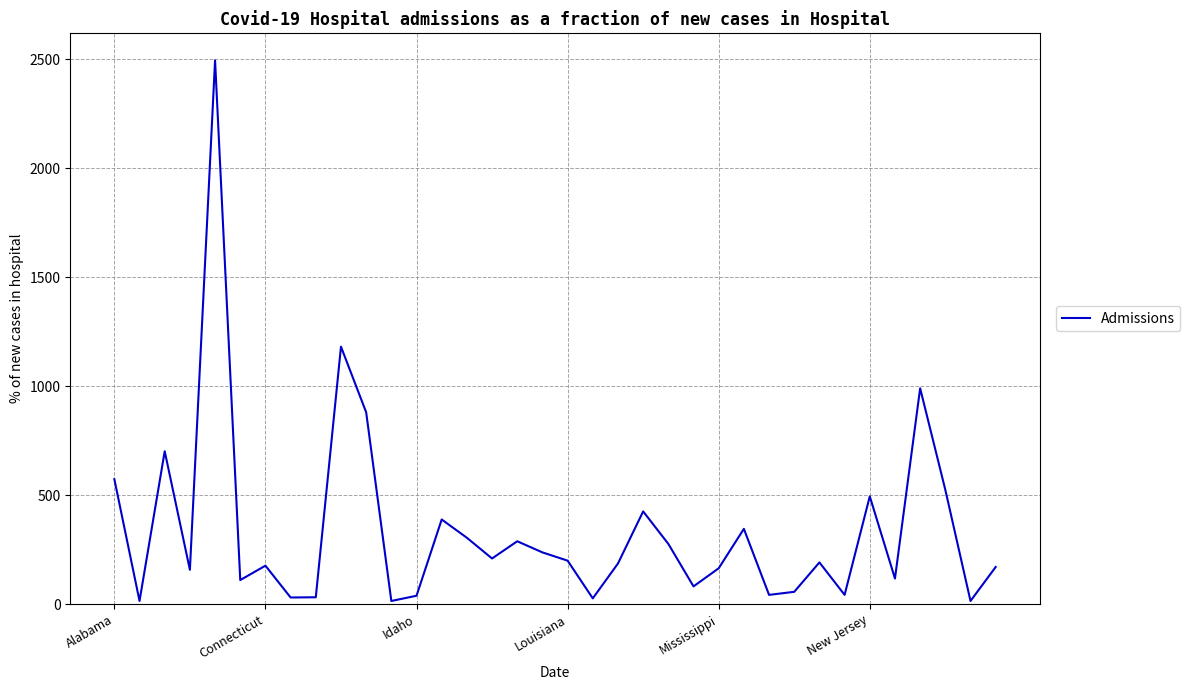

What is the maximum value shown in the chart?

2495